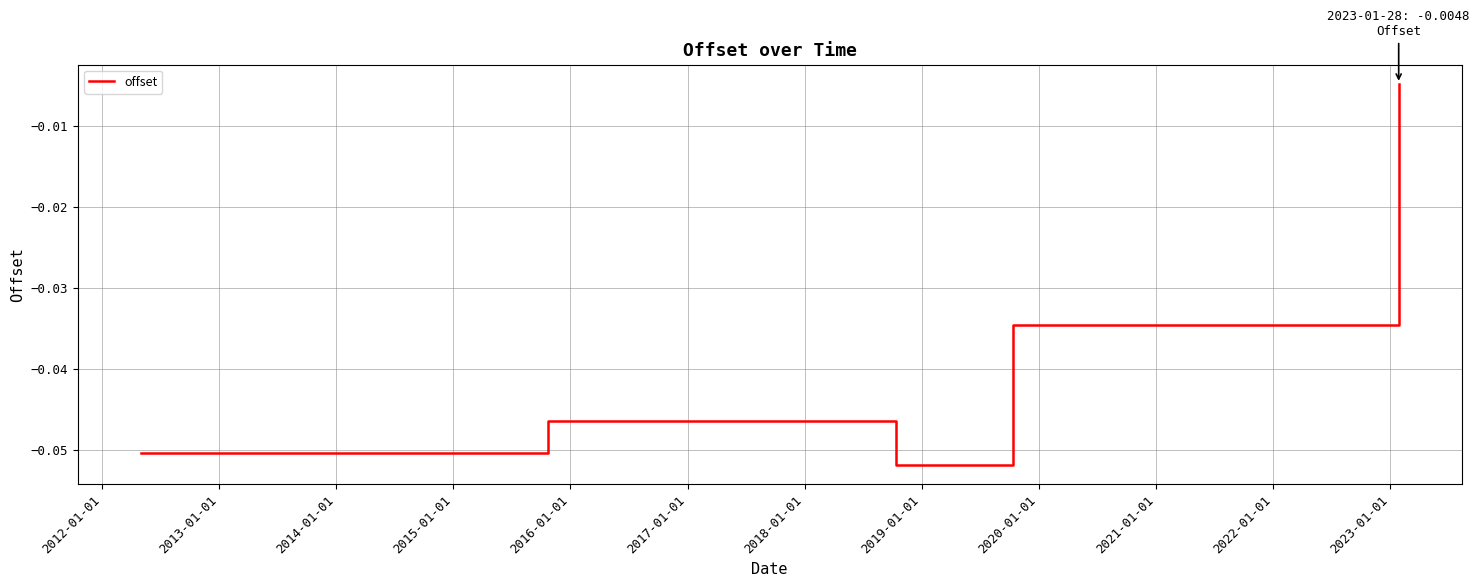

How many interior local valleys (lower than both neighbors) does the data have?

1